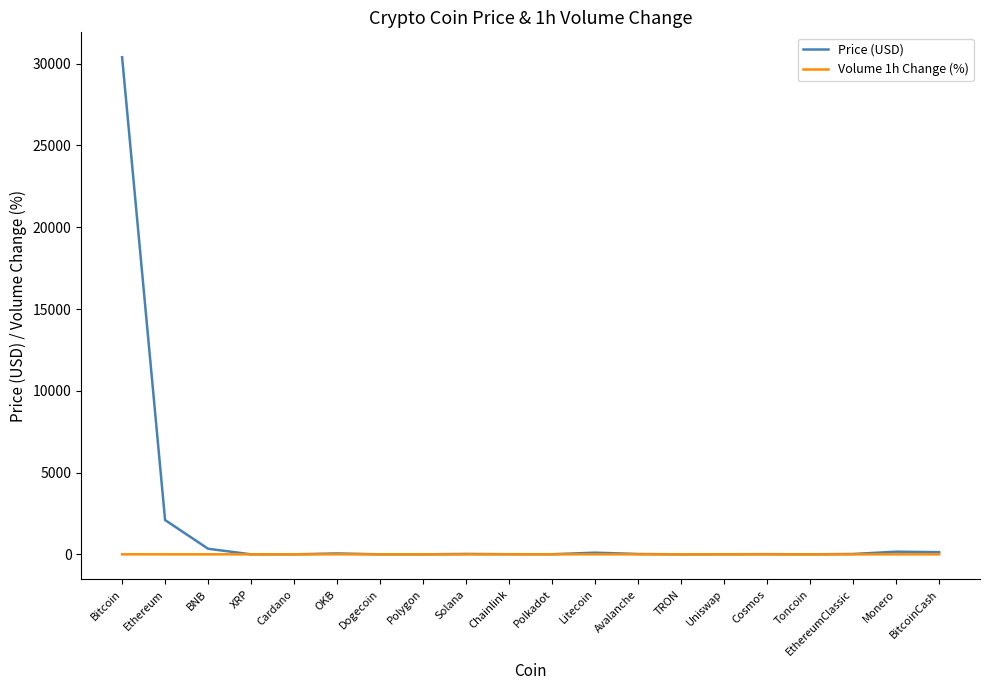

The value of Volume 1h Change (%) at Ethereum is -0.0. True or false?

True